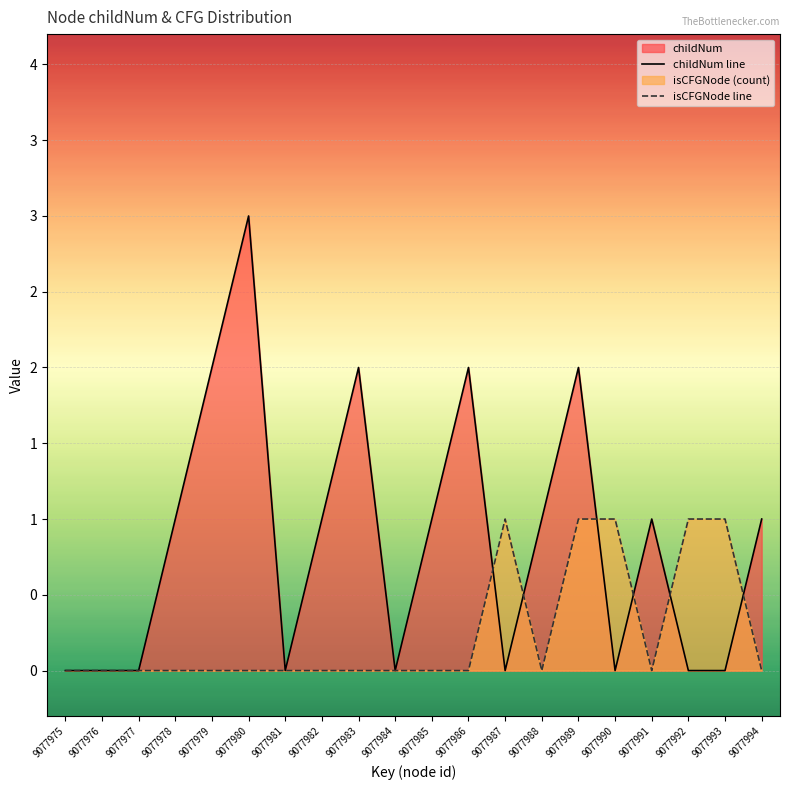

Which series has the largest range (max minus min)?

childNum line